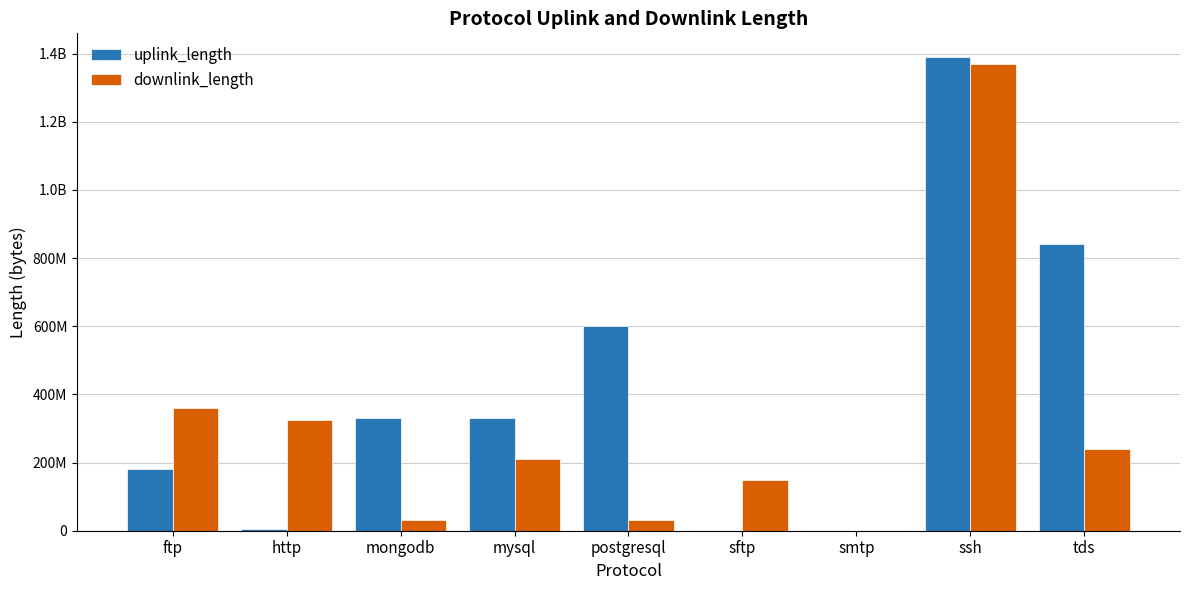

What is the sum of the uplink_length values at tds and postgresql?

1440099161